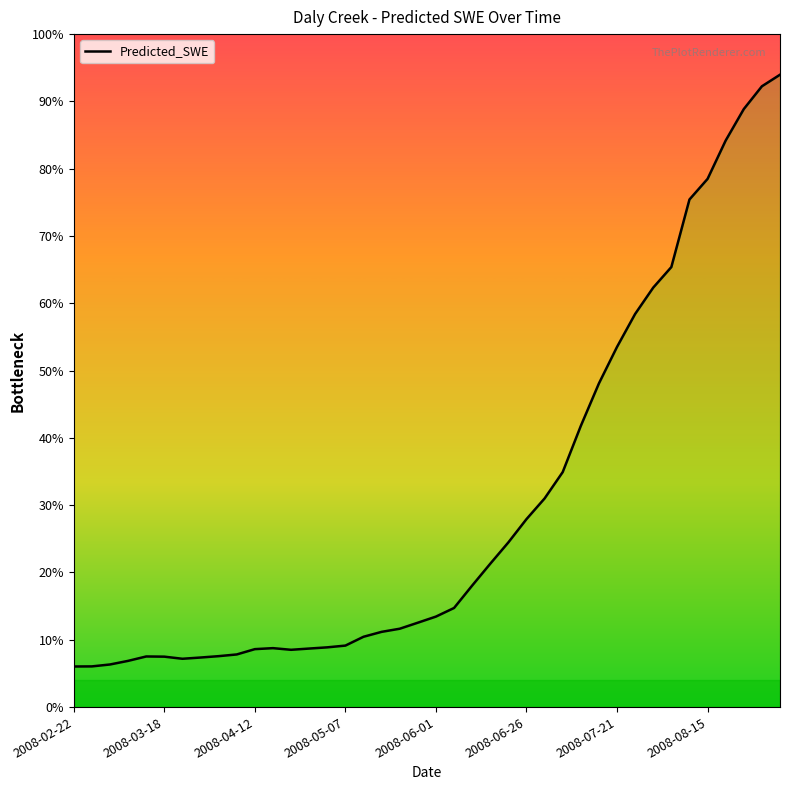

What is the average value?

69.2